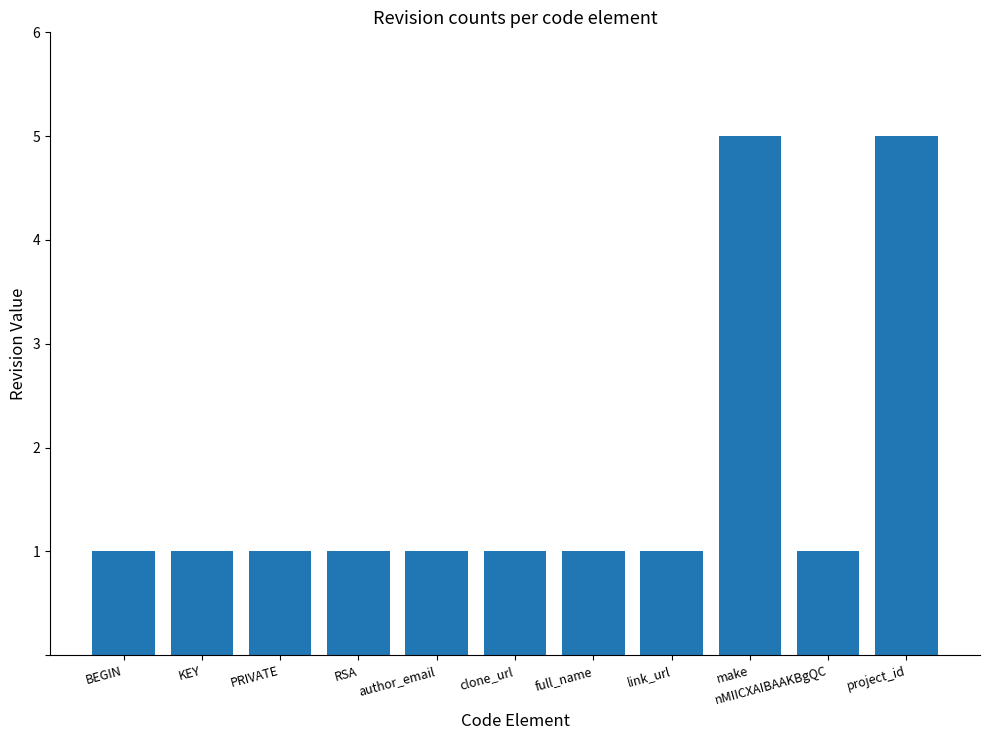

Reading left to right, extract all data points from this chart.

BEGIN=1	KEY=1	PRIVATE=1	RSA=1	author_email=1	clone_url=1	full_name=1	link_url=1	make=5	nMIICXAIBAAKBgQC=1	project_id=5